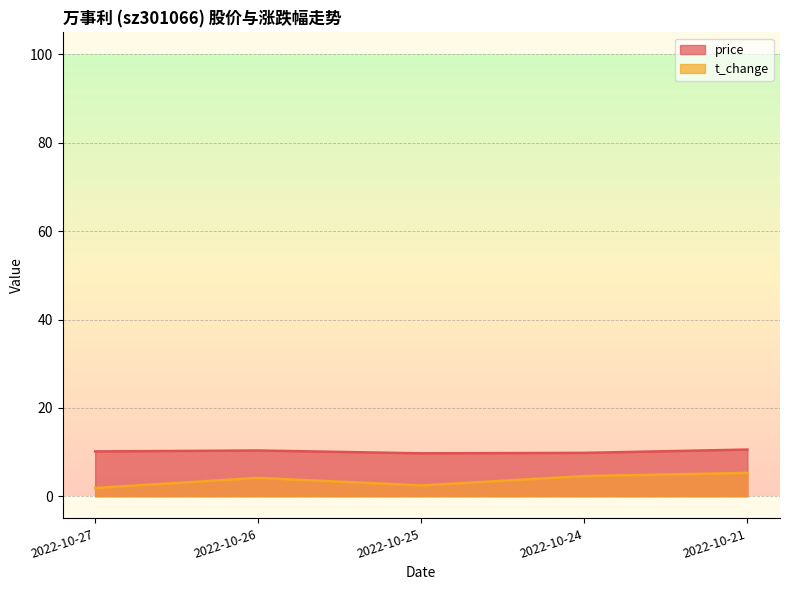

What is the value of the price point at the 5th from the left?

10.6